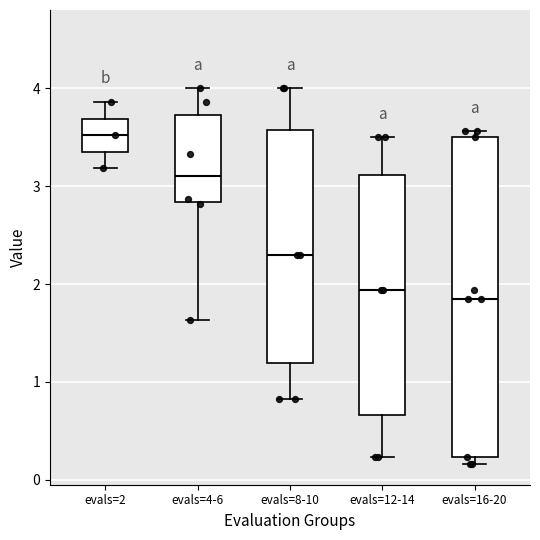

Where is the upper edge of the box for evals=12-14 on the y-axis? The values are not printed on the chart, so give them approximately, as read against the axis.

3.1